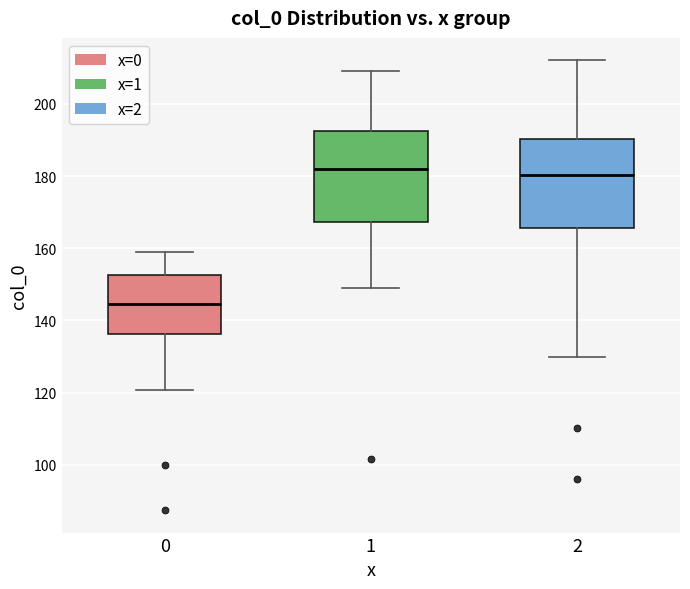

Where is the lower edge of the box at x = 2 on the y-axis? The values are not printed on the chart, so give them approximately, as read against the axis.

166